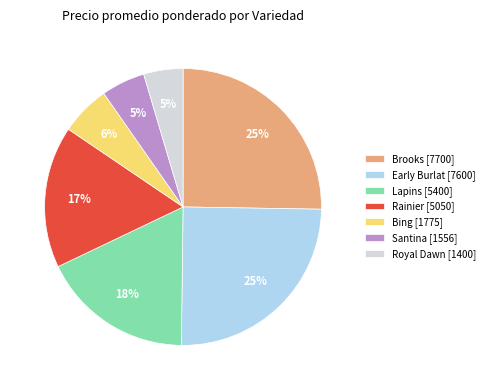

To the nearest percent, what is the average slice percentage?

14%